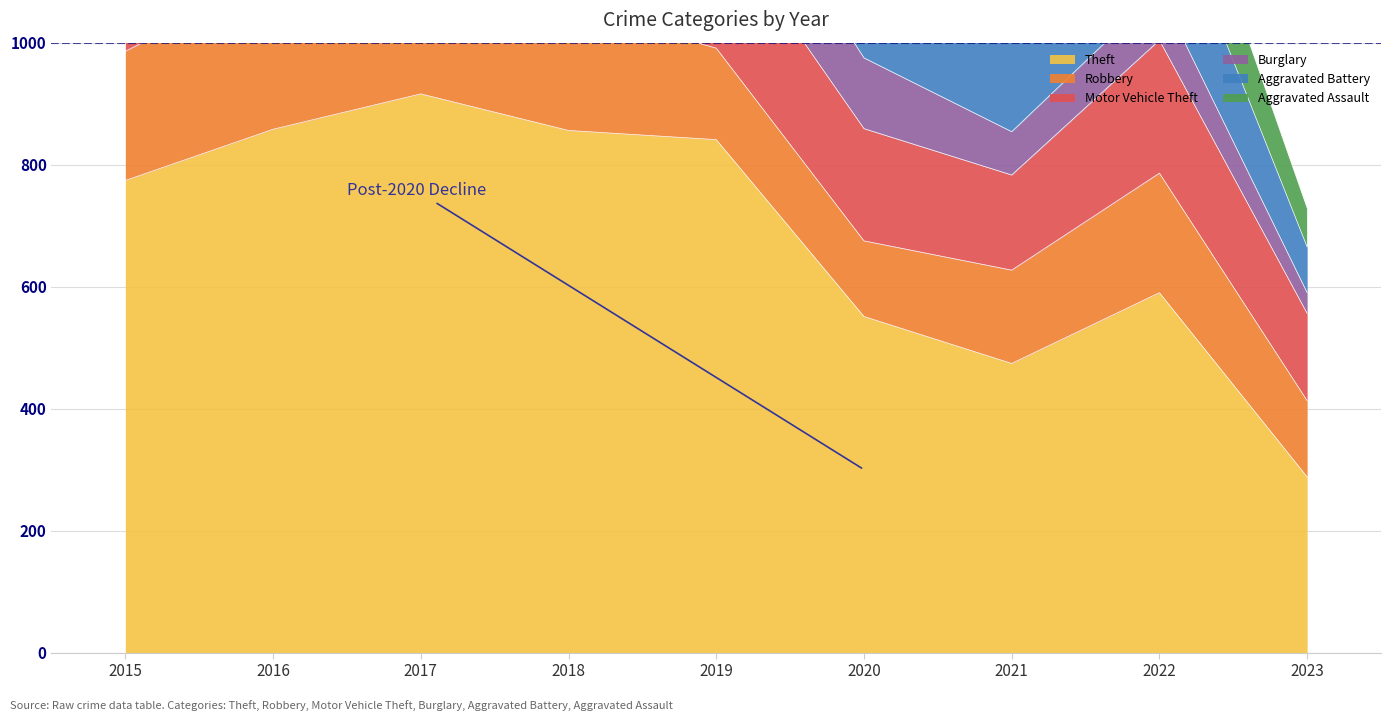

True or false: Aggravated Battery has a value of 43 at 2015.

False